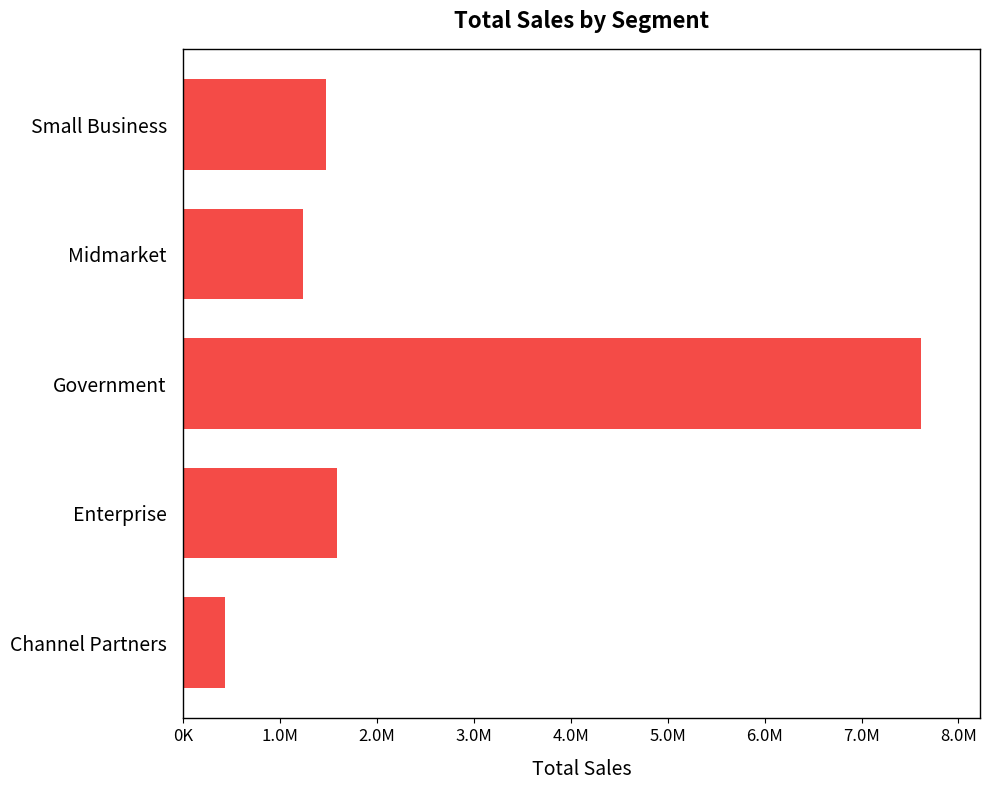

Which label corresponds to the largest value in the chart?

Government